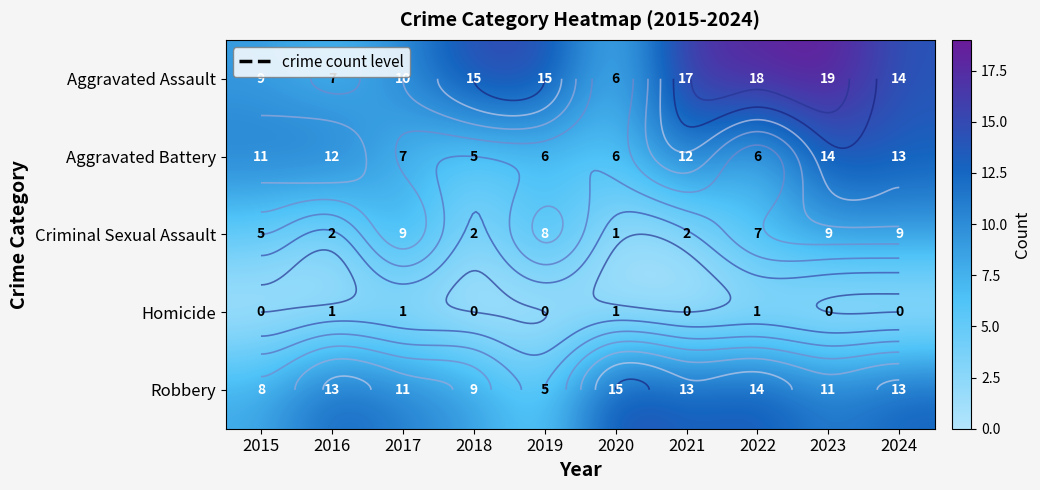

What is the sum of all Homicide values?

4